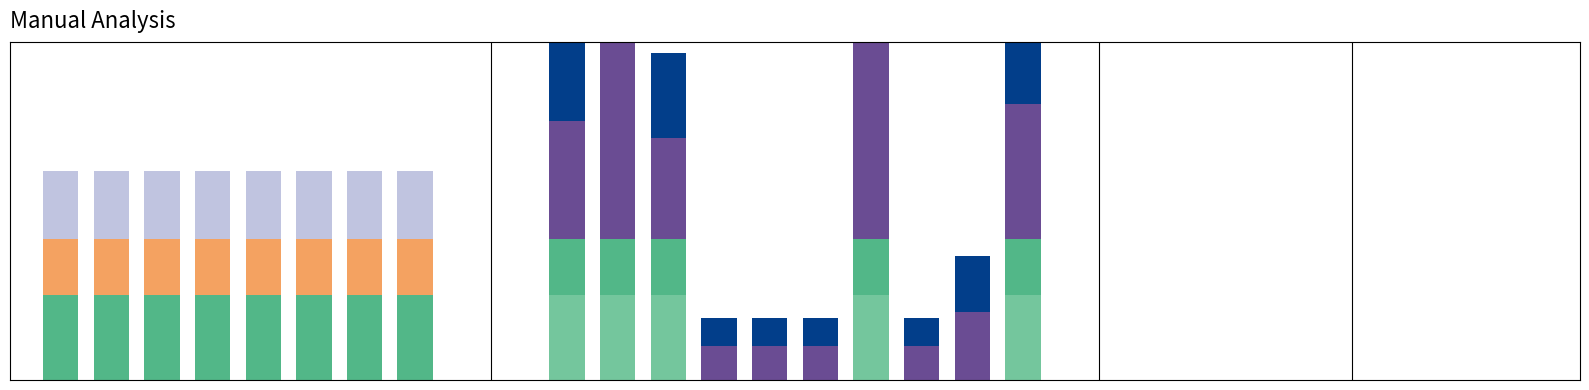

True or false: the data shows 1.0 at 4.

False